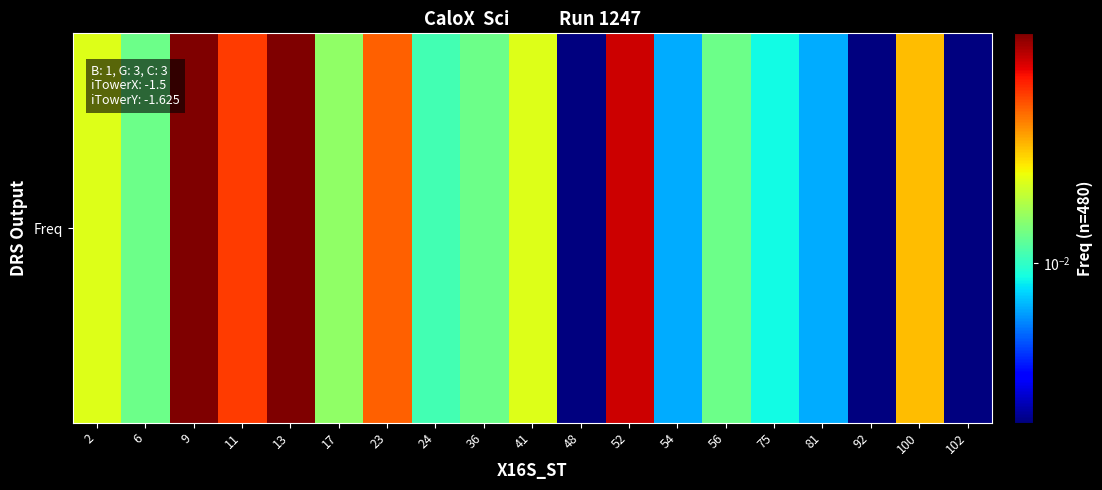

List the labels in order of value, smallest first.

48, 92, 102, 54, 81, 75, 24, 6, 36, 56, 17, 2, 41, 100, 23, 11, 52, 9, 13